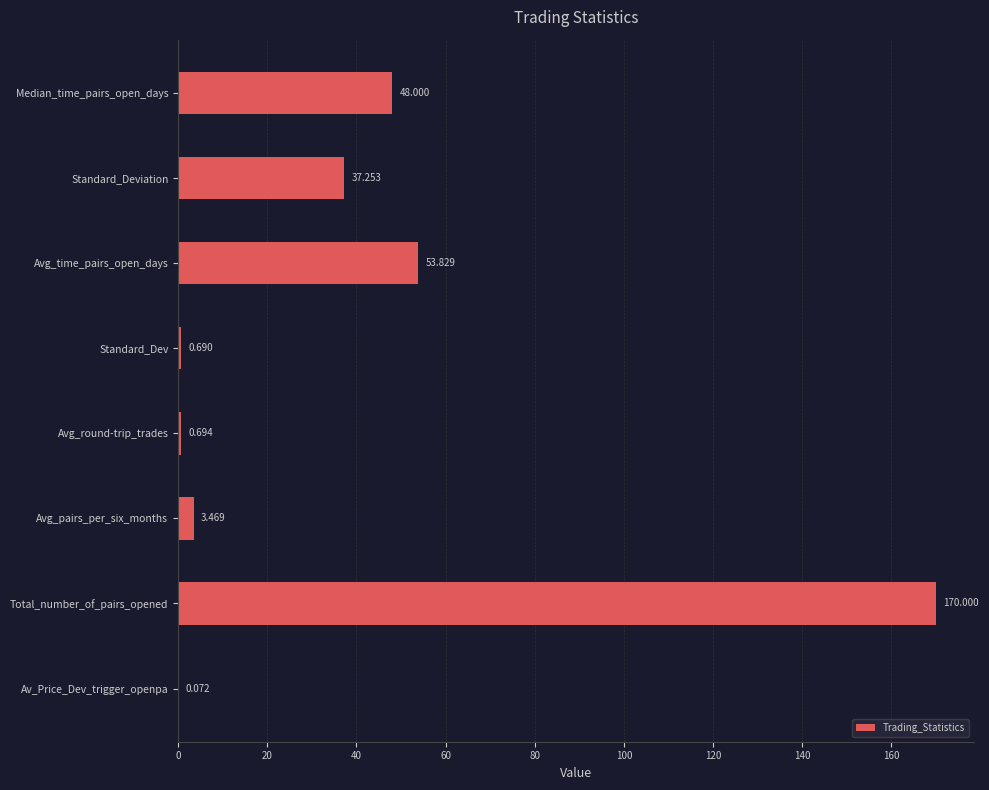

Which has a higher value, Avg_pairs_per_six_months or Median_time_pairs_open_days?

Median_time_pairs_open_days